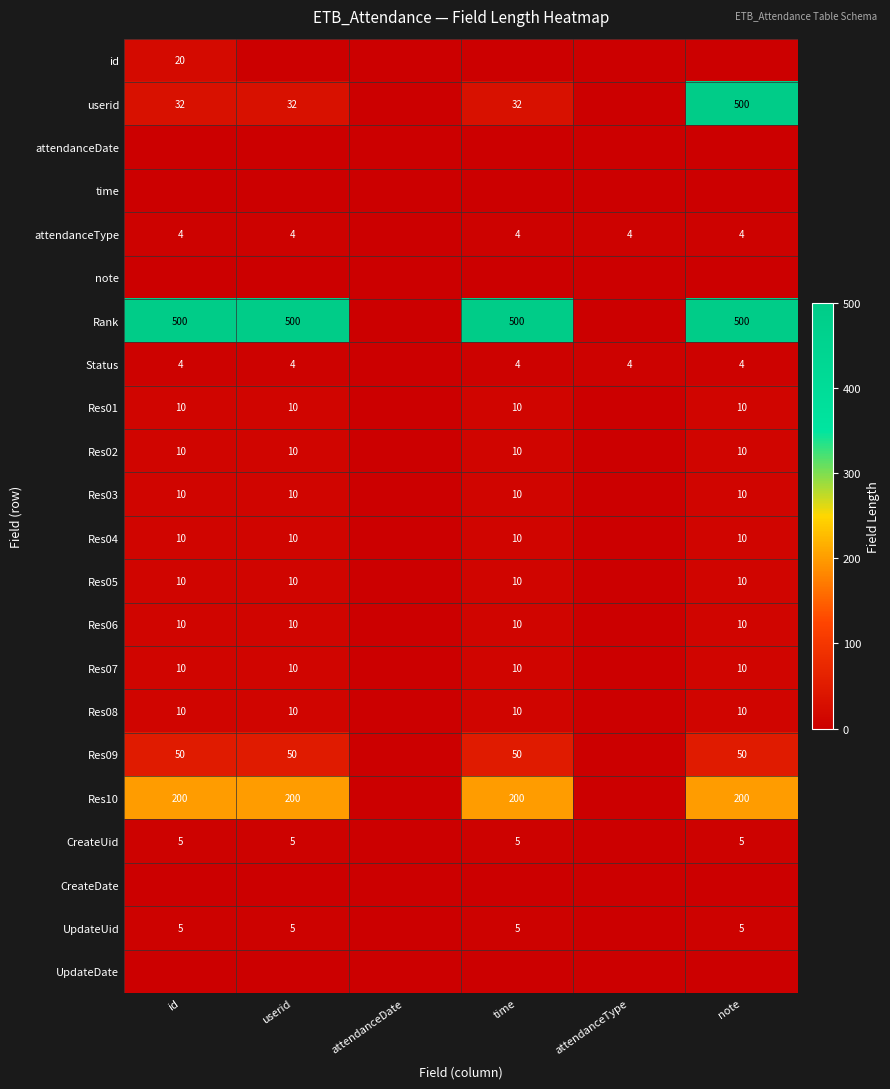

The value of Rank at time is 500. True or false?

True